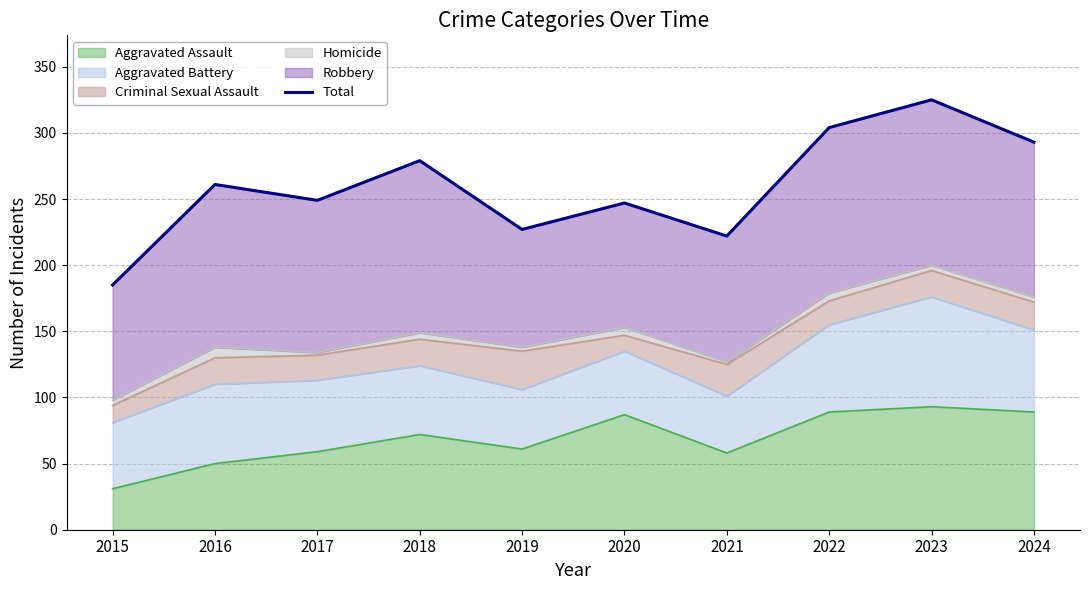

Approximately how many times larger is the value at 2022 compared to 2018?

1.1